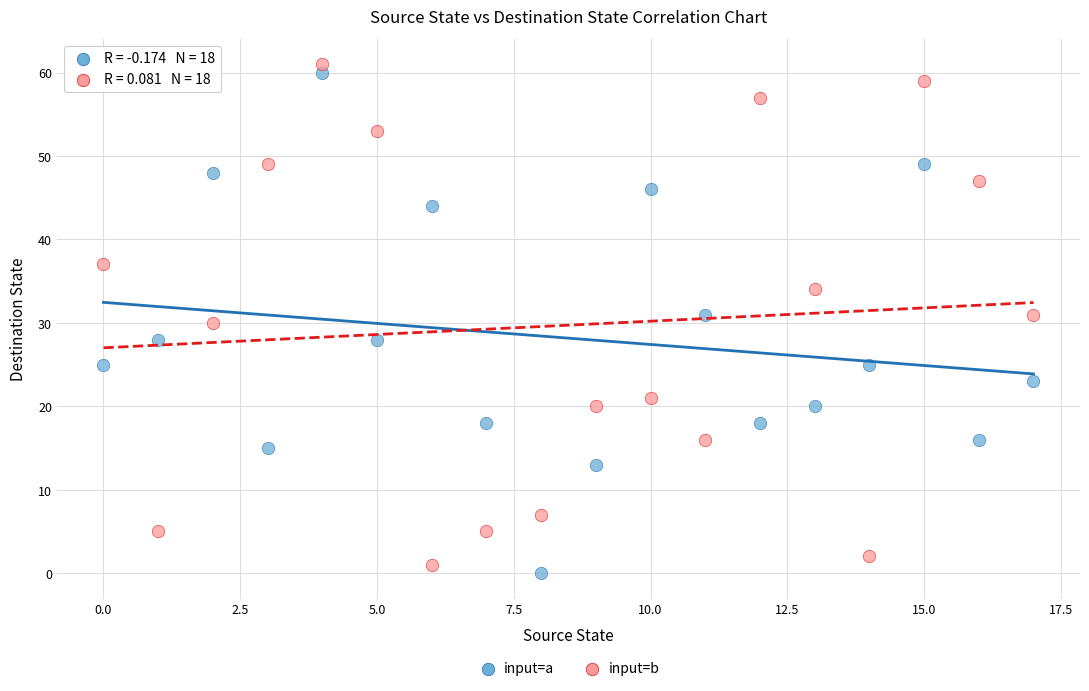

Across all data points, what is the range of Y values (max minus min)?

61